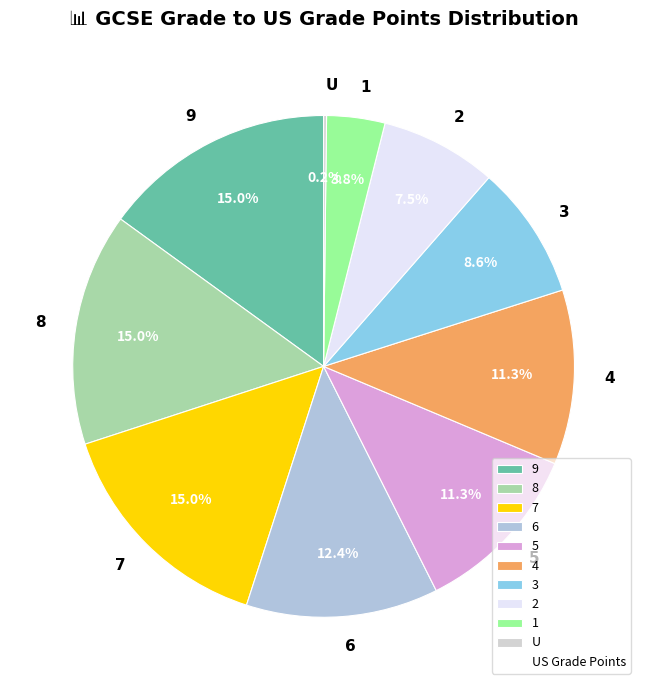

Combined, what portion of the pie is 4 and 6?

23.7%